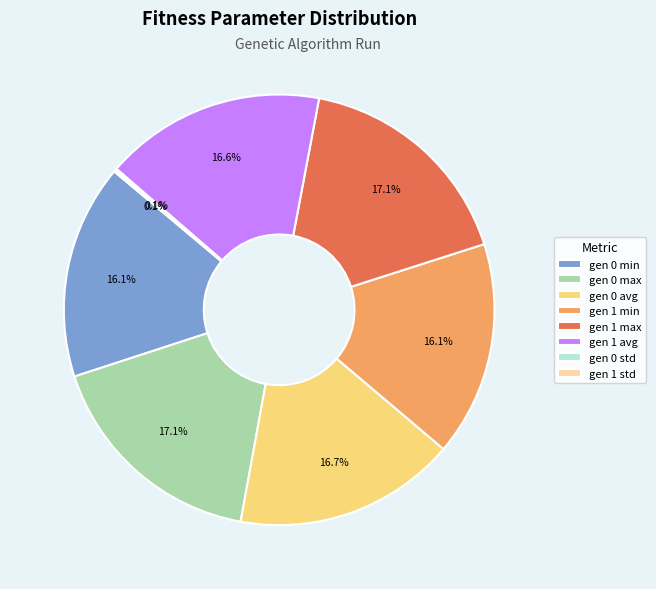

Does any single category account for the majority?

No